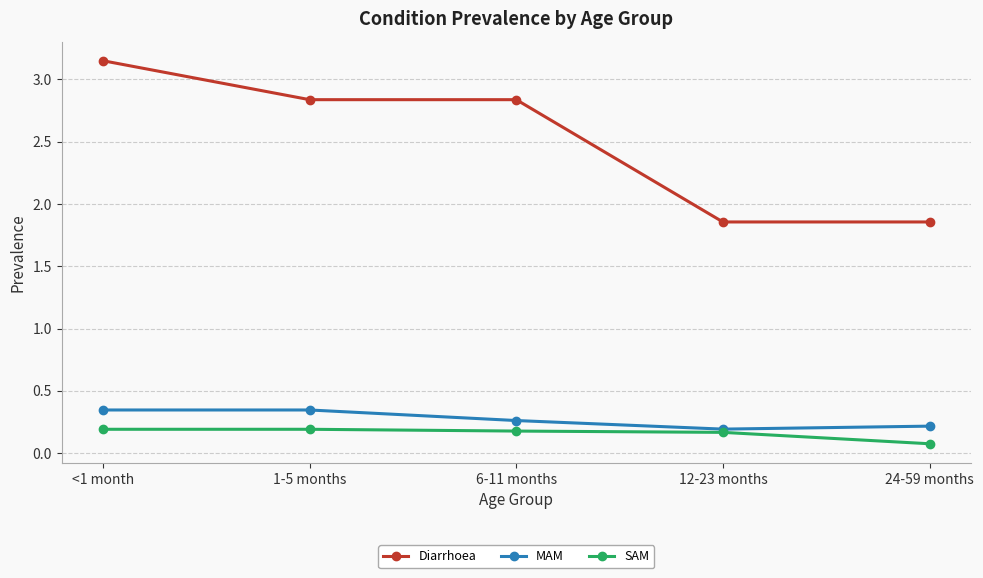

How many lines are shown in the chart?

3